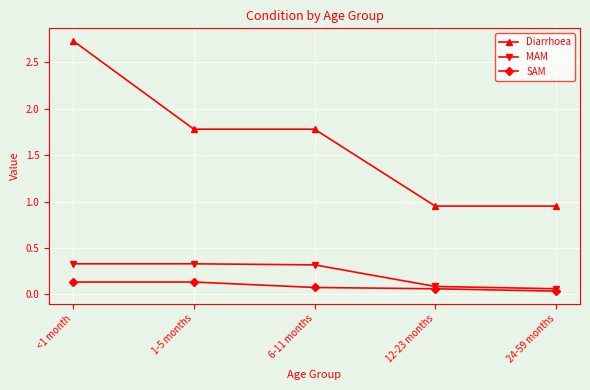

What is the label of the 2nd point from the left?

1-5 months